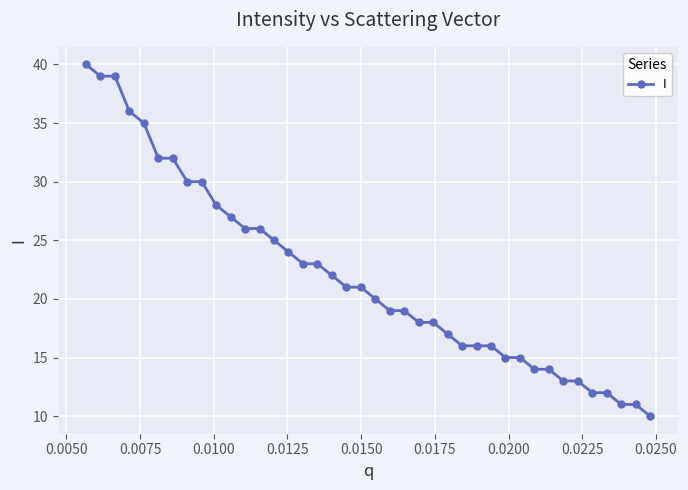

What is the minimum value shown in the chart?

10